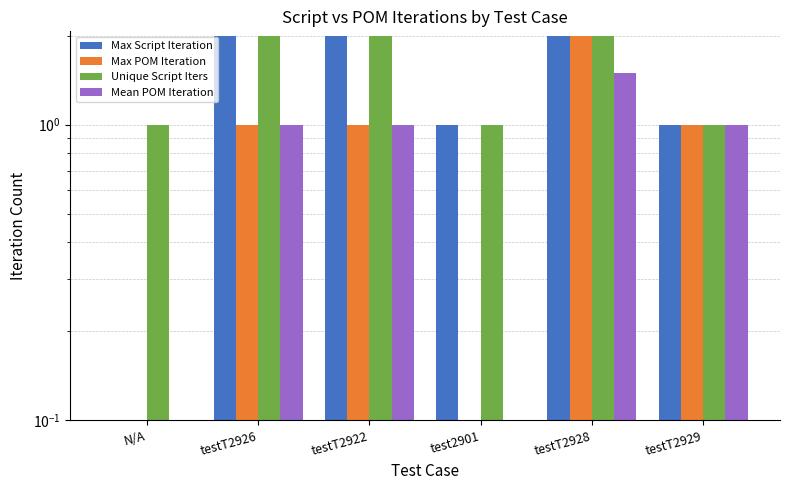

Reading right to left, extract all data points from this chart.

Max Script Iteration: 1.0	2.0	1.0	2.0	2.0	0.0
Max POM Iteration: 1.0	2.0	0.0	1.0	1.0	0.0
Unique Script Iters: 1.0	2.0	1.0	2.0	2.0	1.0
Mean POM Iteration: 1.0	1.5	0.0	1.0	1.0	0.0